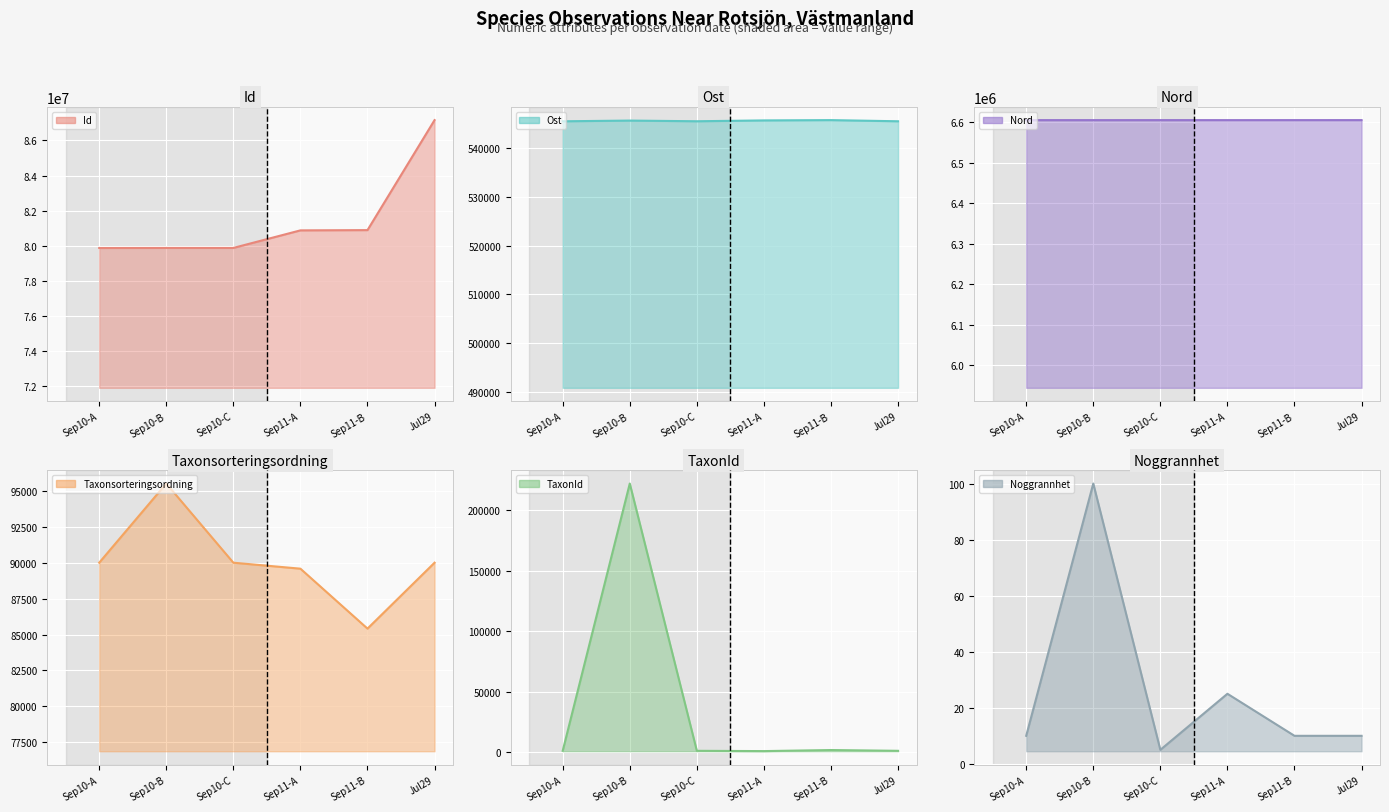

What is the spread (max minus min) of values at Jul29?

87163705.0